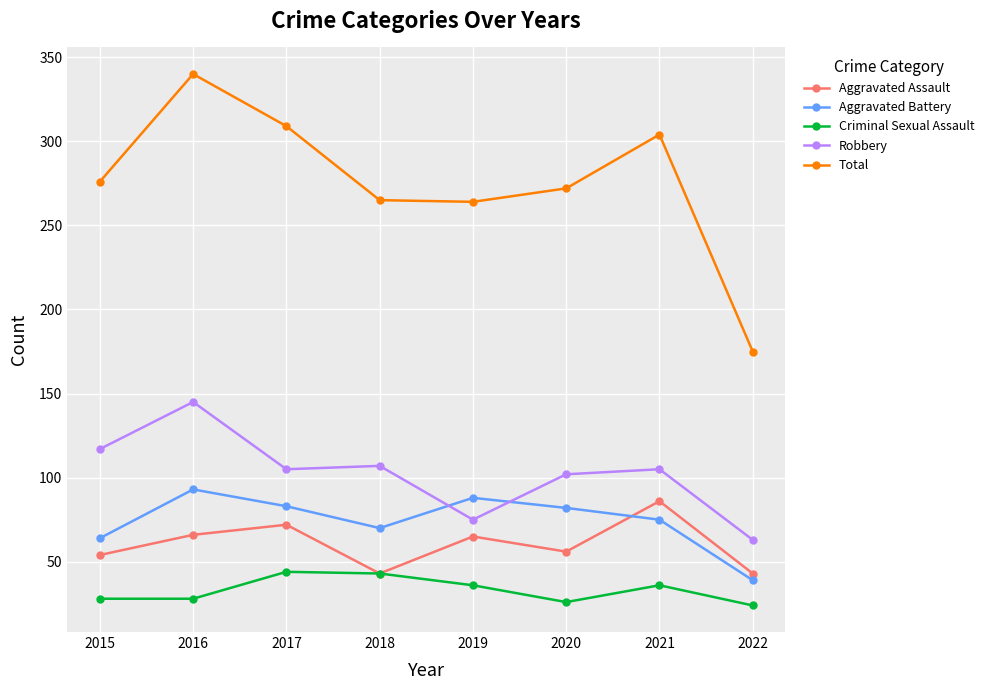

True or false: Robbery and Total cross at least once.

False